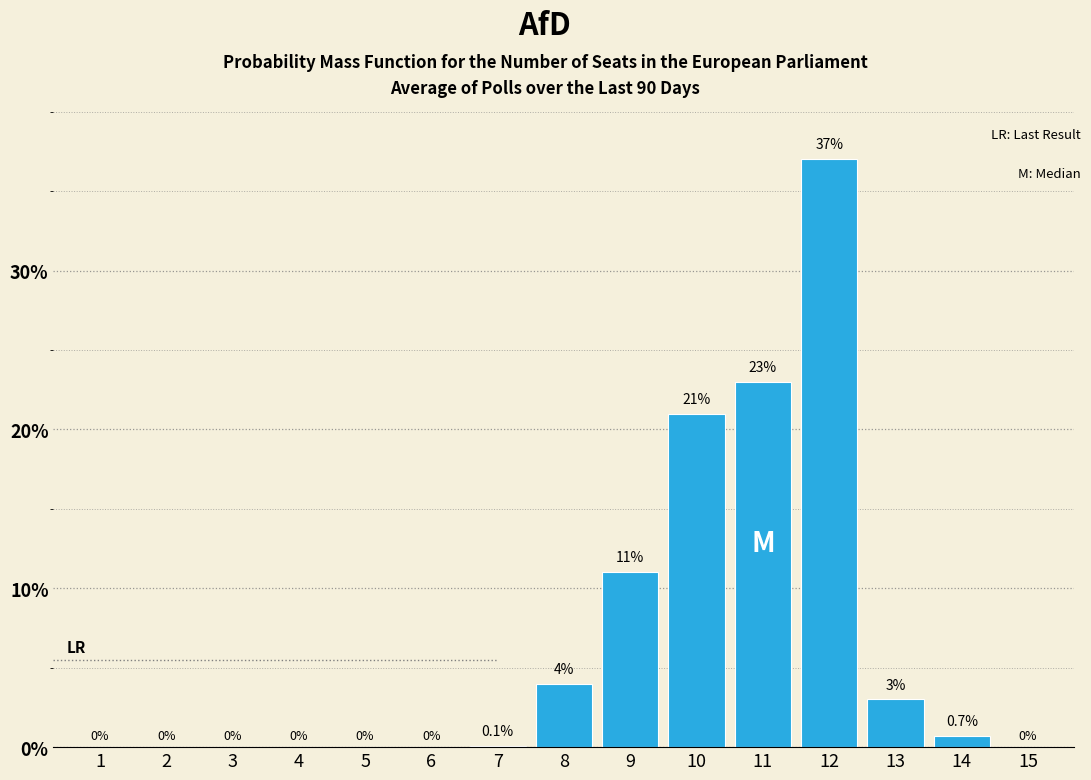

Reading left to right, extract all data points from this chart.

1=0.0	2=0.0	3=0.0	4=0.0	5=0.0	6=0.0	7=0.1	8=4.0	9=11.0	10=21.0	11=23.0	12=37.0	13=3.0	14=0.7	15=0.0